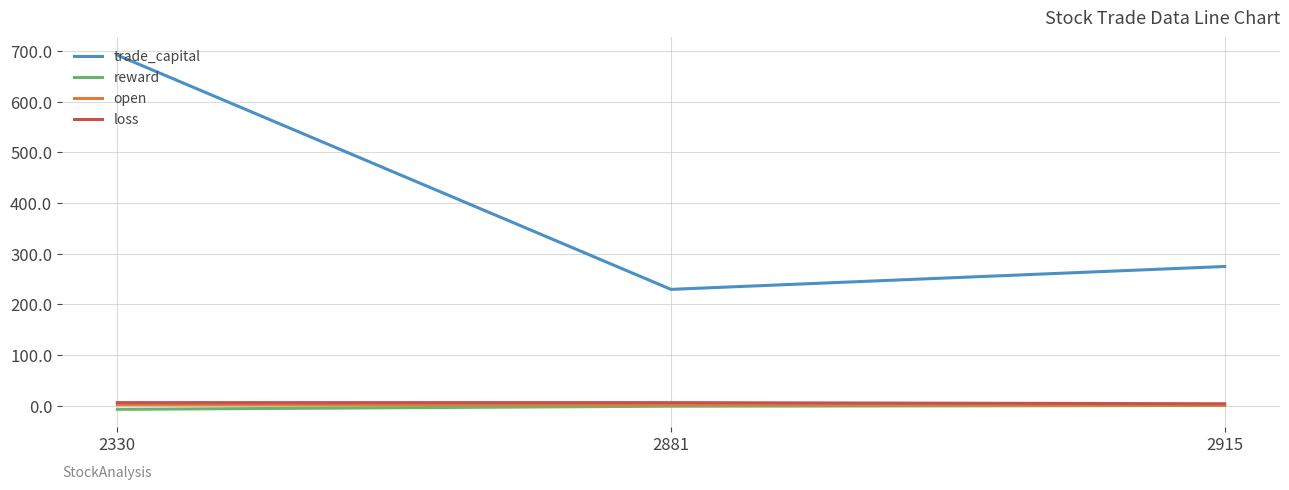

What is the total value across all series at 2915?

281.0